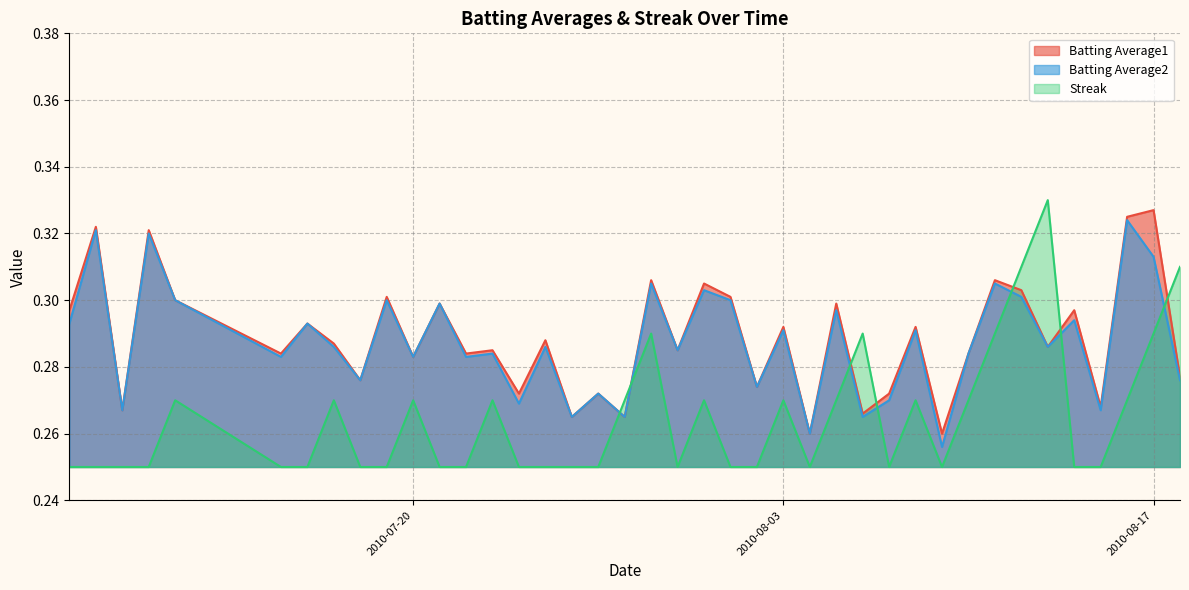

True or false: Batting Average2 and Batting Average1 intersect in this chart.

False